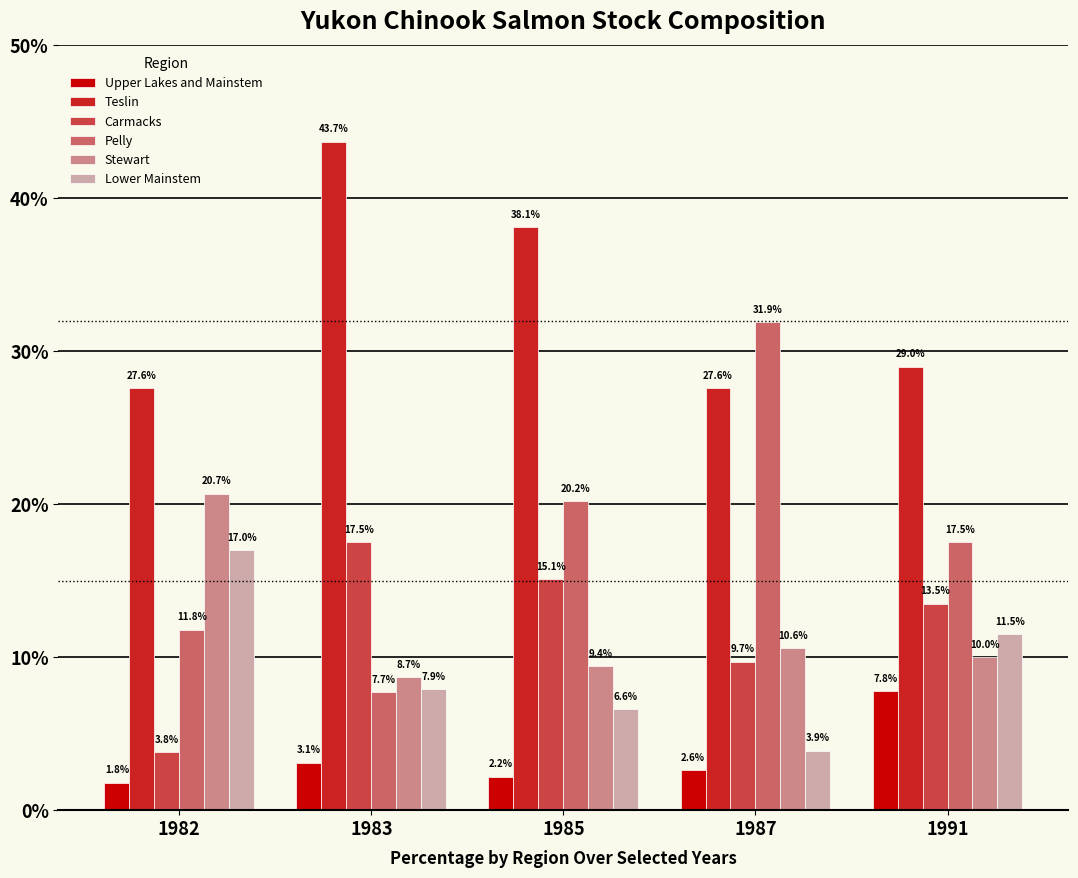

Which series has the widest spread of values?

Pelly